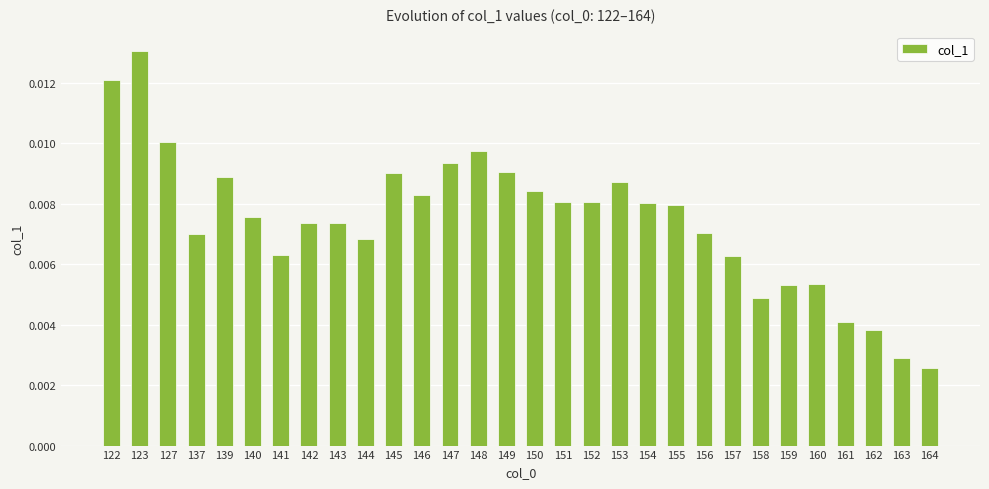

Which category has the highest value across all series?

123